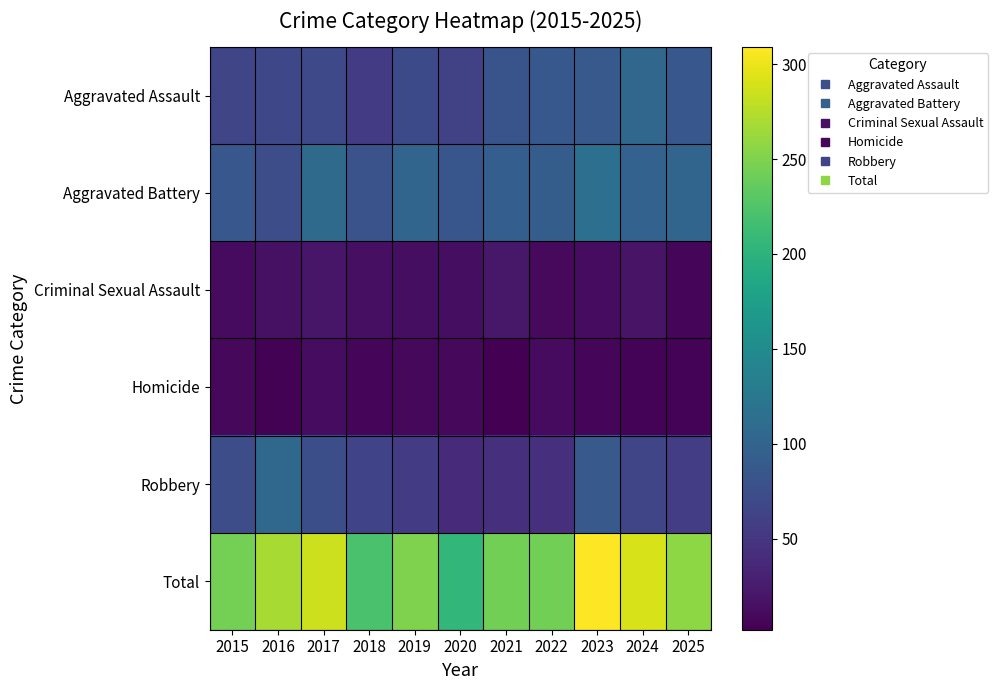

Reading left to right, list all the values displayed in this chart.

Aggravated Assault: 2015=66	2016=69	2017=70	2018=55	2019=71	2020=61	2021=82	2022=86	2023=88	2024=103	2025=85
Aggravated Battery: 2015=85	2016=75	2017=108	2018=80	2019=102	2020=84	2021=94	2022=92	2023=114	2024=99	2025=102
Criminal Sexual Assault: 2015=11	2016=16	2017=20	2018=15	2019=13	2020=13	2021=22	2022=10	2023=12	2024=18	2025=7
Homicide: 2015=9	2016=4	2017=12	2018=7	2019=8	2020=9	2021=2	2022=11	2023=7	2024=5	2025=5
Robbery: 2015=74	2016=105	2017=76	2018=64	2019=56	2020=38	2021=44	2022=45	2023=88	2024=66	2025=58
Total: 2015=245	2016=269	2017=286	2018=221	2019=250	2020=205	2021=244	2022=244	2023=309	2024=291	2025=257